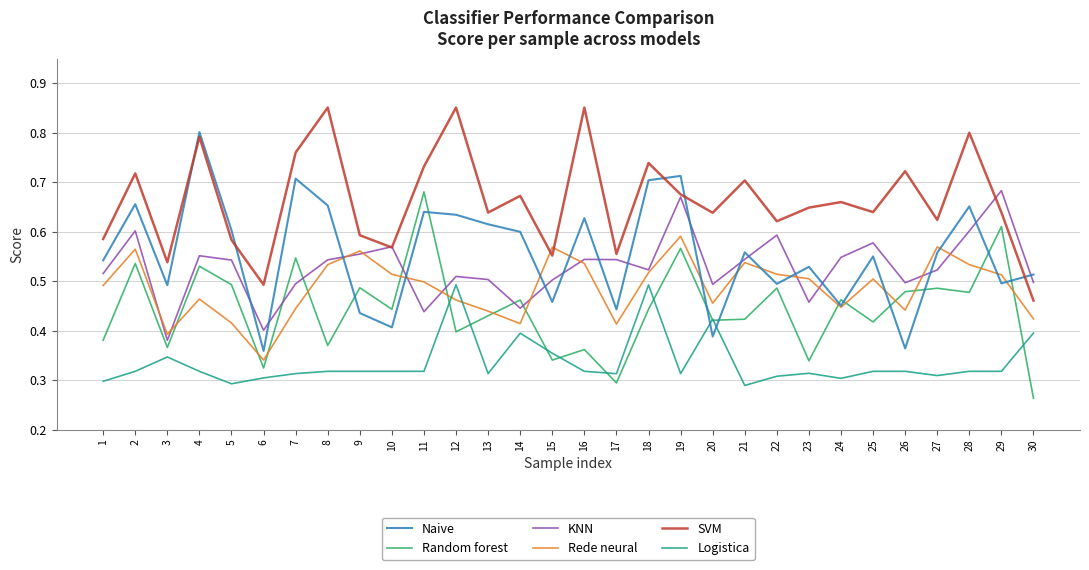

What is the total value across all series at 17?

2.6